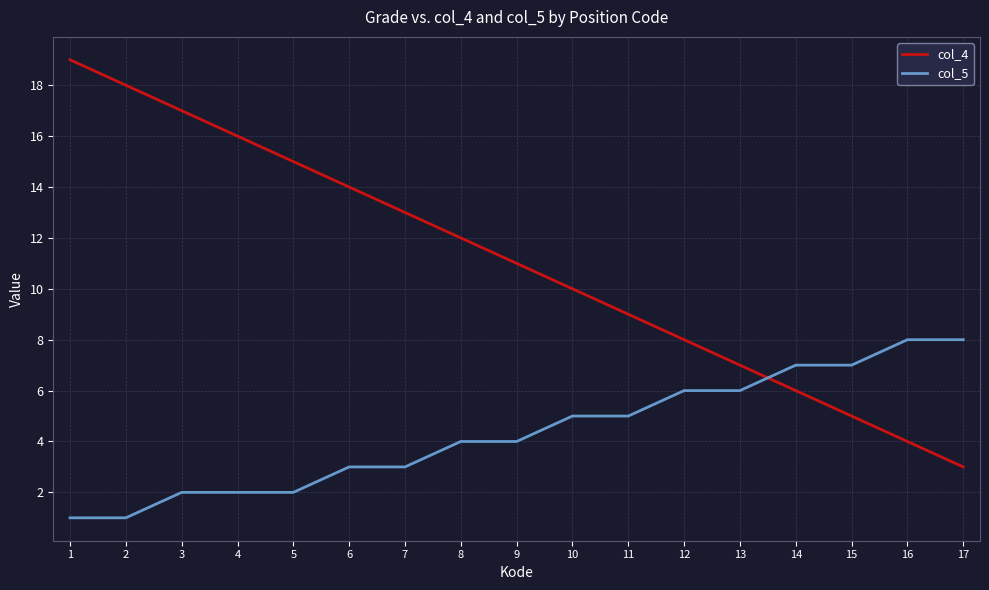

What is the sum of all col_5 values?

74